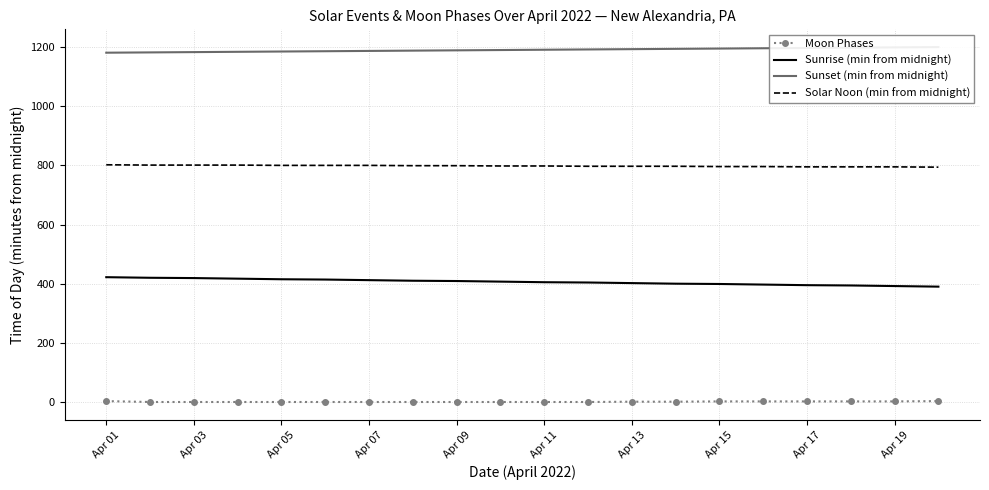

List the series in order of their peak value, lowest first.

Moon Phases, Sunrise (min from midnight), Solar Noon (min from midnight), Sunset (min from midnight)